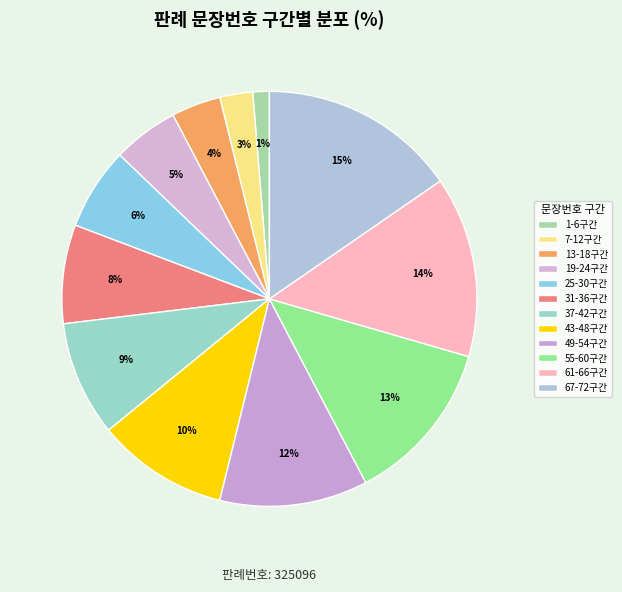

Count the number of slices in the pie.

12